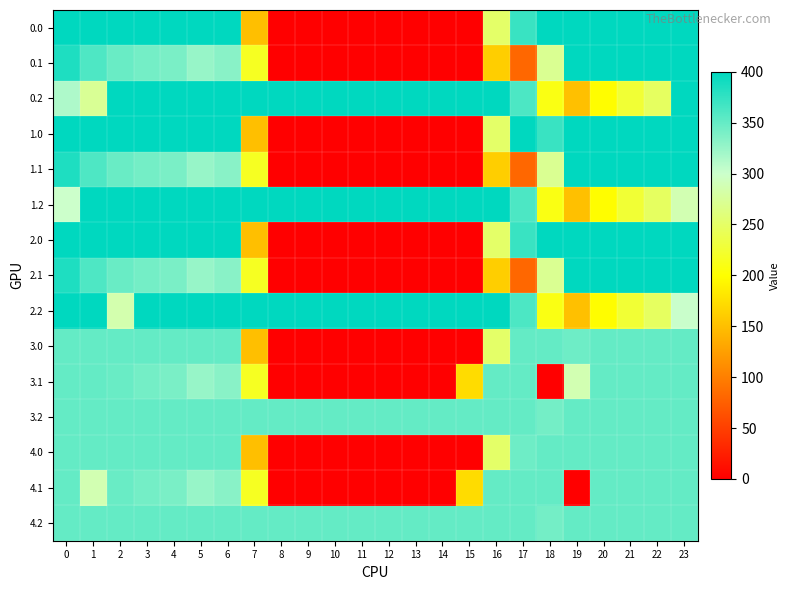

Rank the series by their maximum value, from lowest to highest.

3.0, 3.1, 3.2, 4.0, 4.1, 4.2, 0.0, 0.1, 0.2, 1.0, 1.1, 1.2, 2.0, 2.1, 2.2